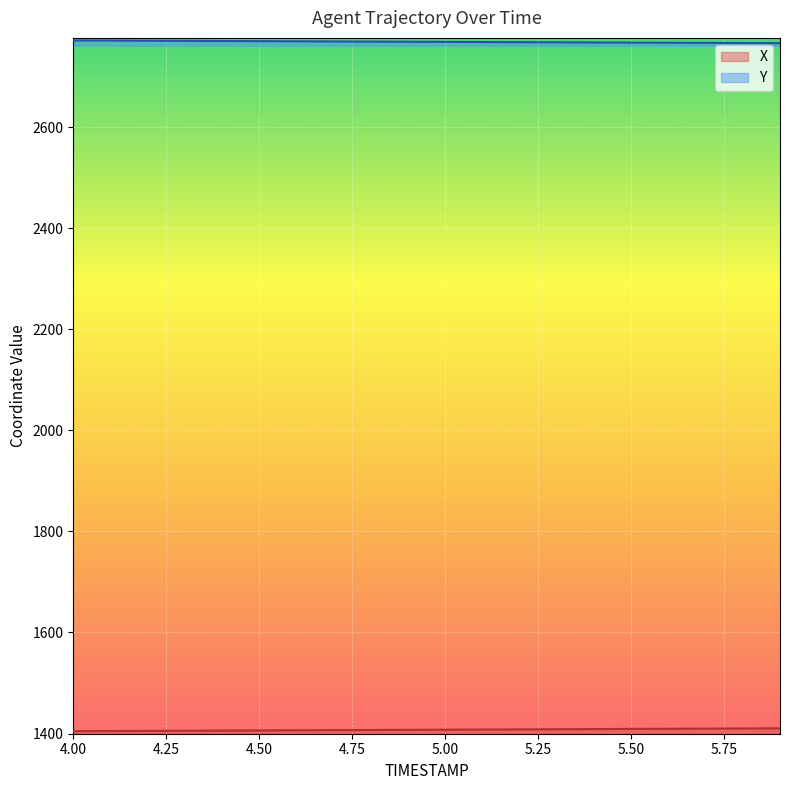

What is the average value of the Y series?

2768.8